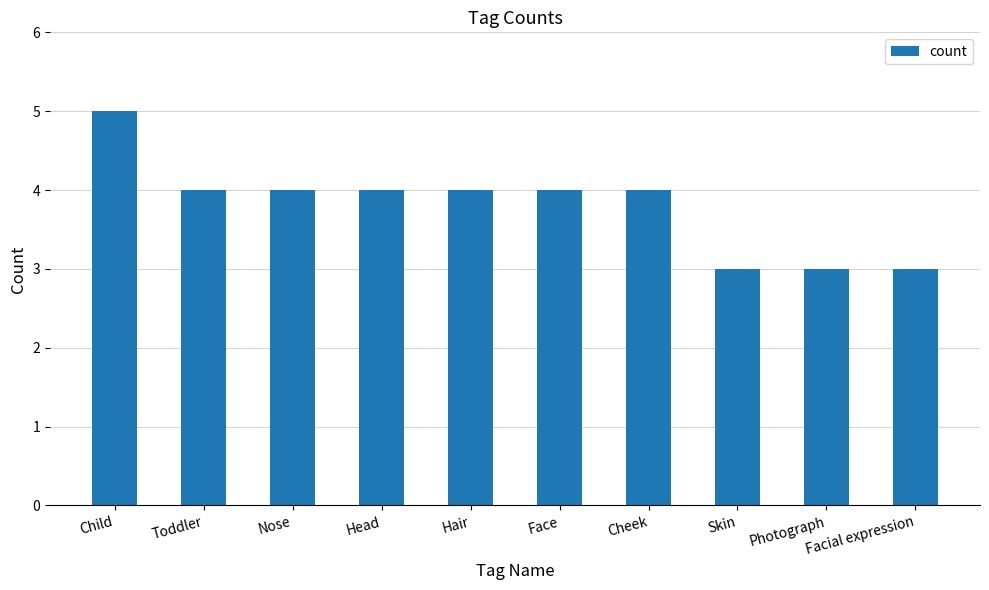

Reading right to left, list all the values displayed in this chart.

3	3	3	4	4	4	4	4	4	5